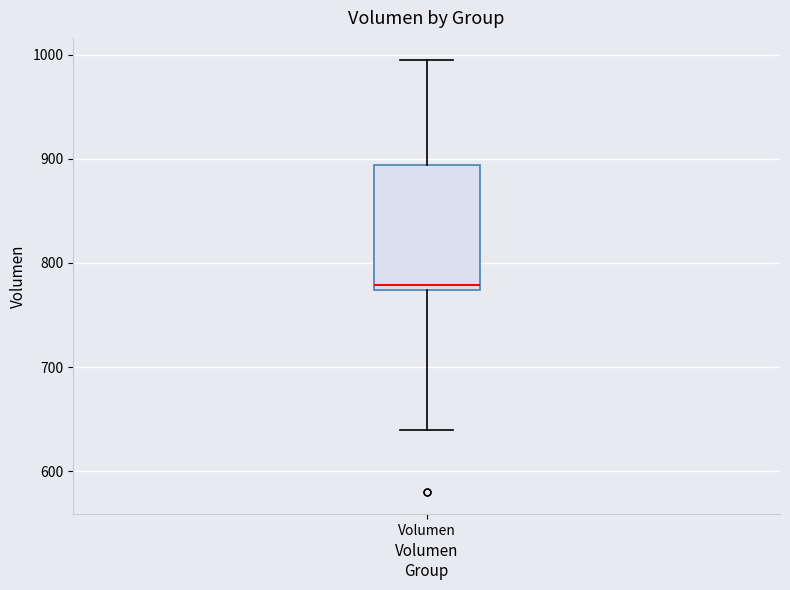

Where does the median line of the box for Volumen sit on the y-axis? The values are not printed on the chart, so give them approximately, as read against the axis.

780